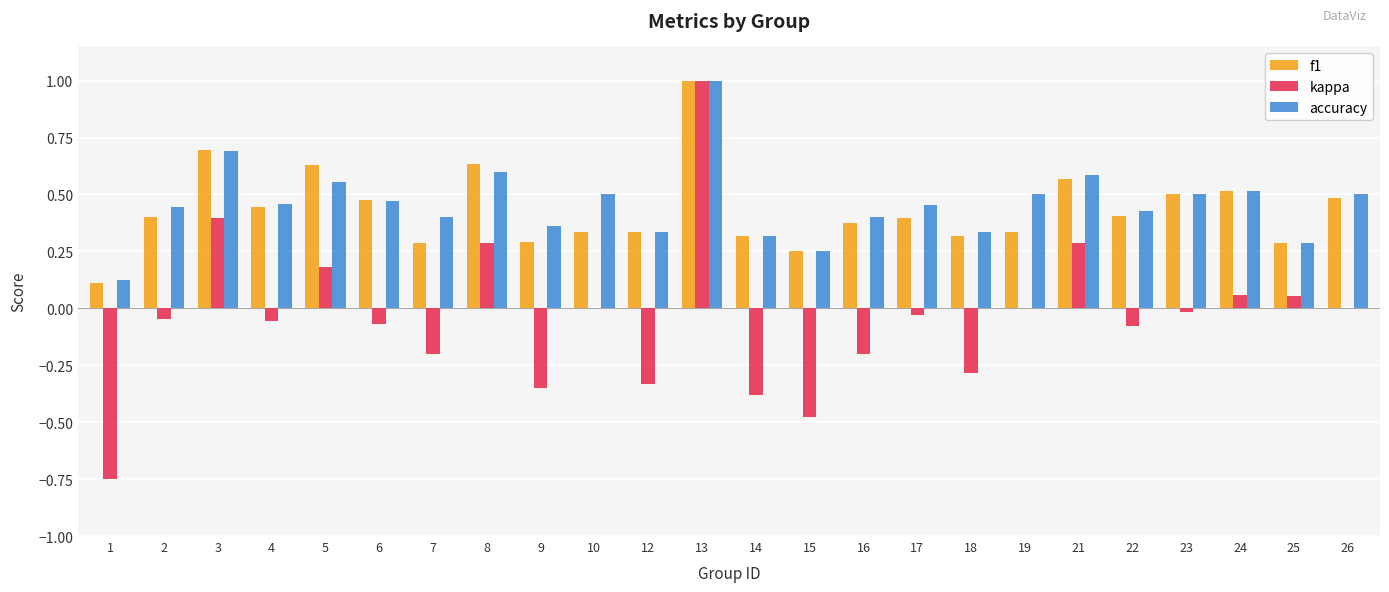

The kappa series shows -0.3 at 12. True or false?

True